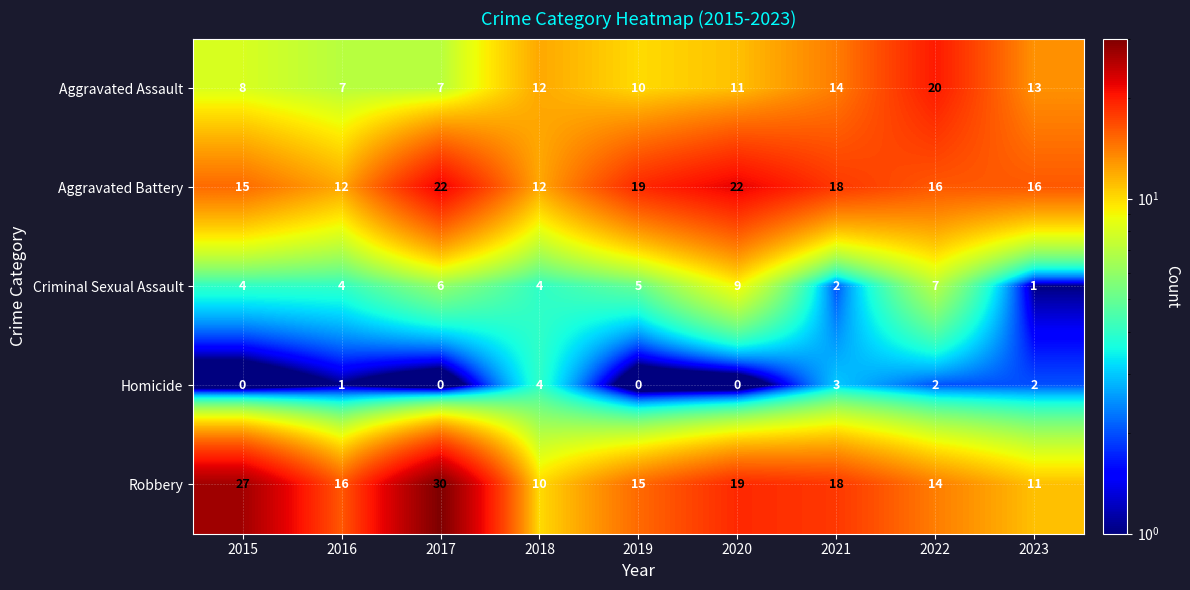

What is the total value across all series at 2023?

43